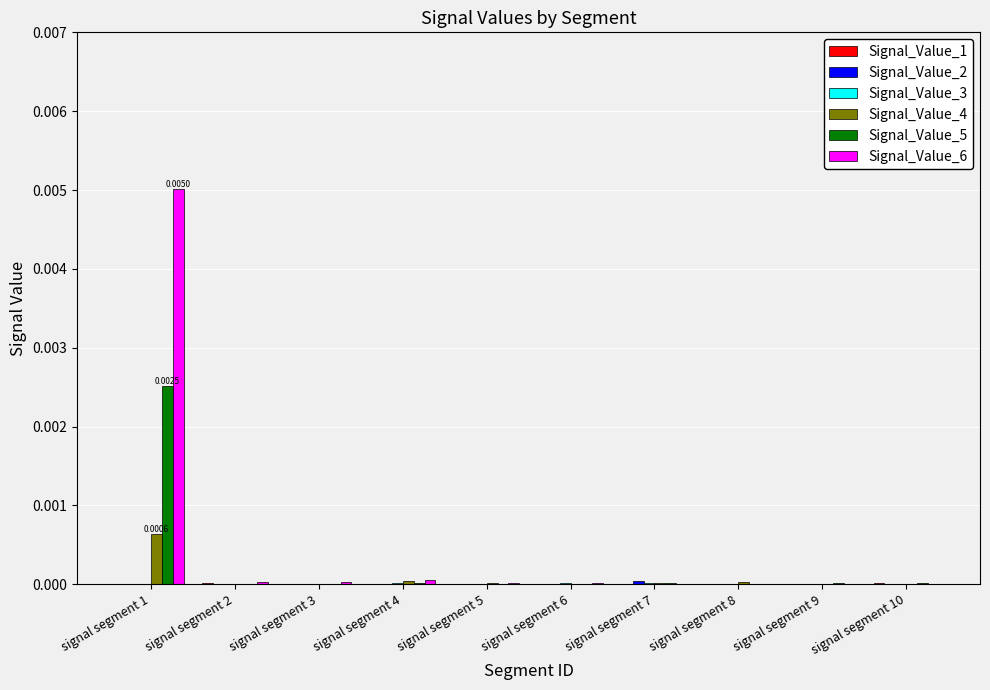

Is the value of Signal_Value_4 at signal segment 4 greater than the value of Signal_Value_6 at signal segment 1?

No